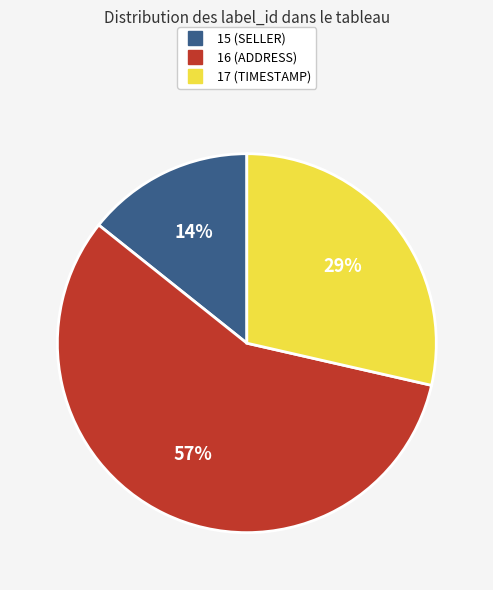

Does any single category account for the majority?

Yes